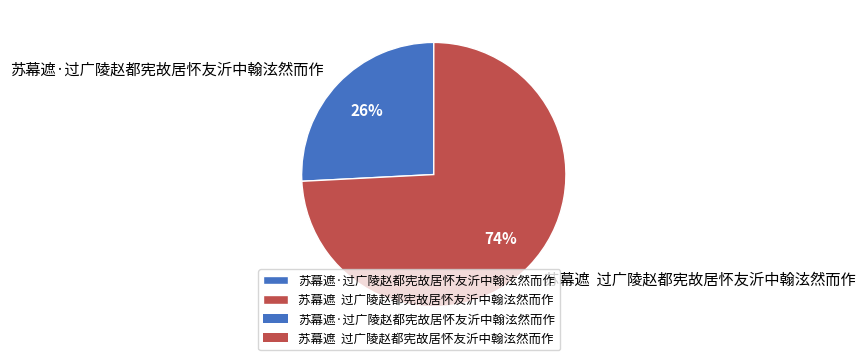

Count the number of slices in the pie.

2